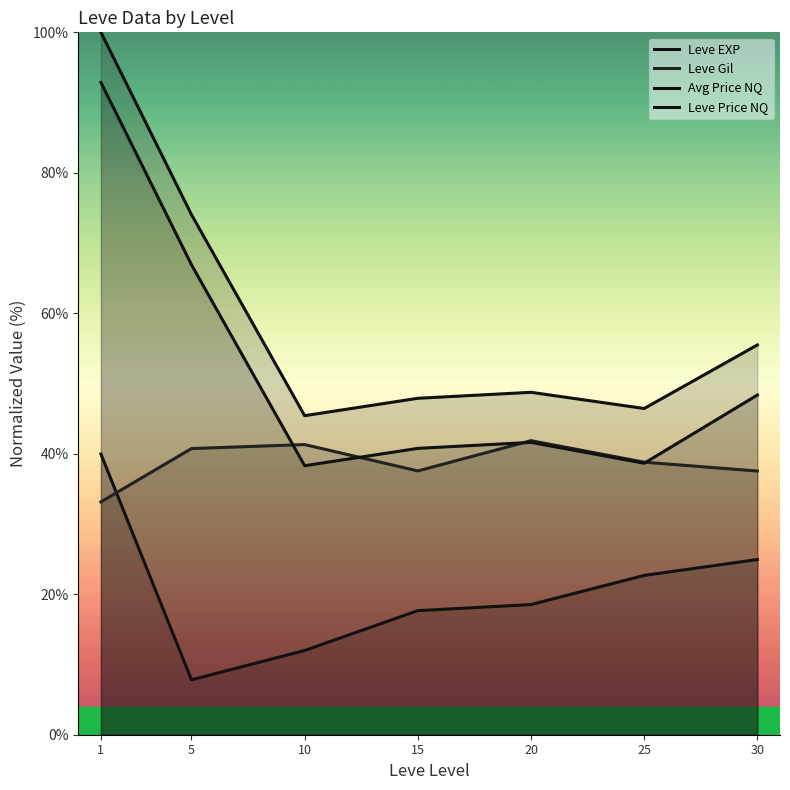

Where does the Avg Price NQ series first go above 41?

1